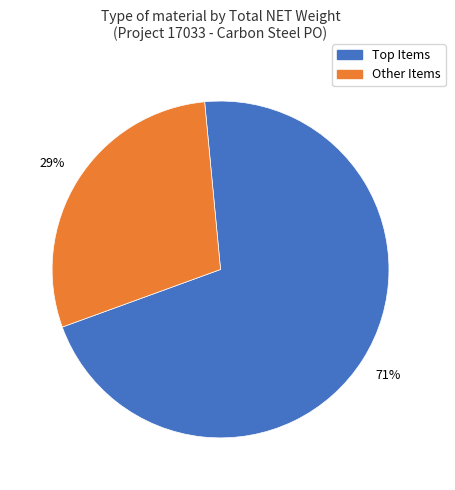

Does any single category account for the majority?

Yes